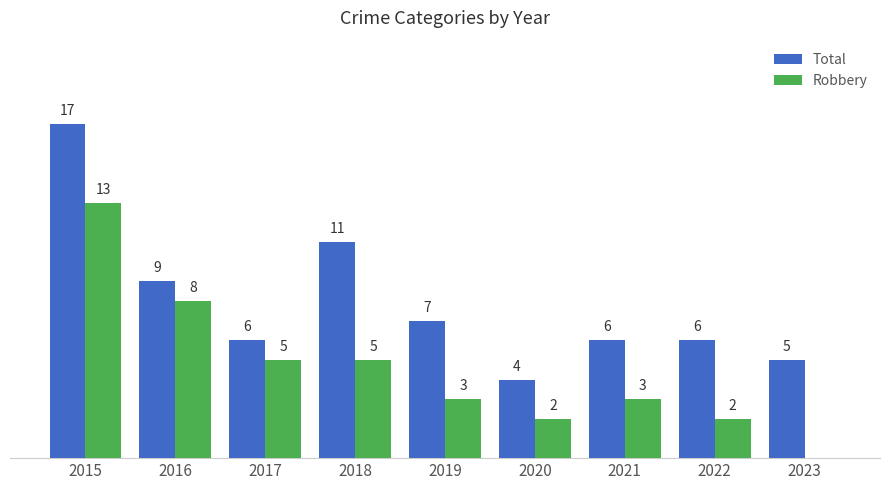

Are the bars grouped side by side (vs. stacked)?

Yes